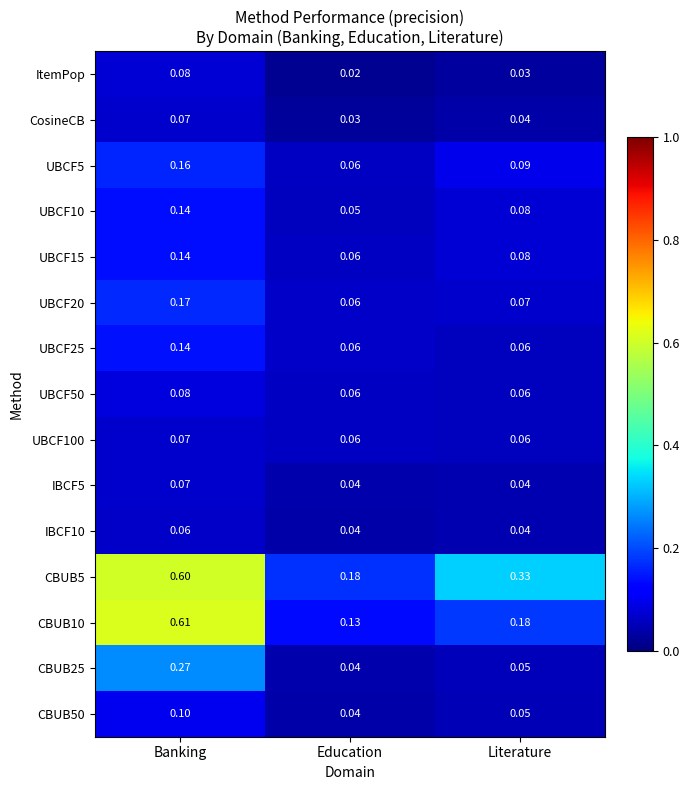

Which label corresponds to the largest value in the chart?

Banking